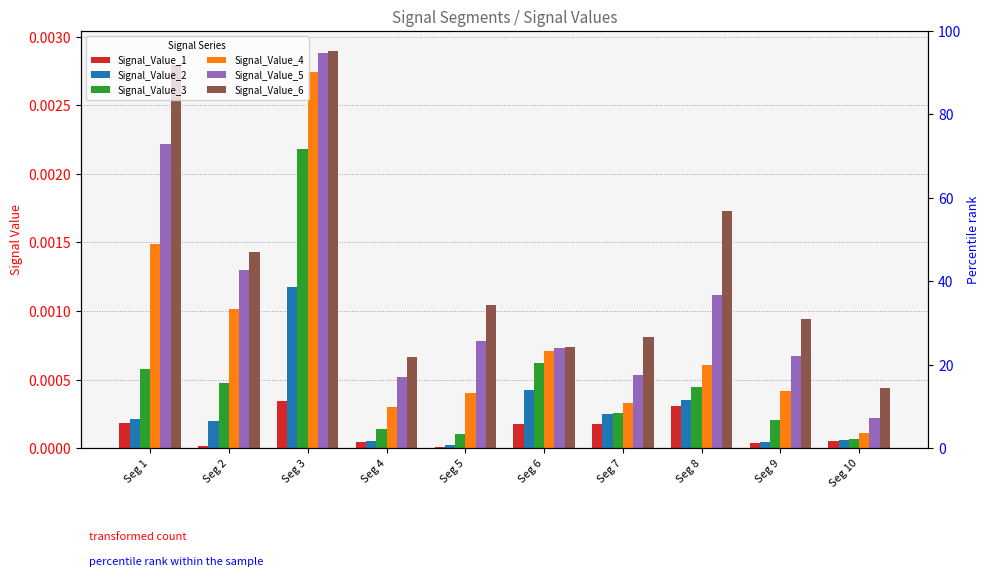

Which series has the widest spread of values?

Signal_Value_5